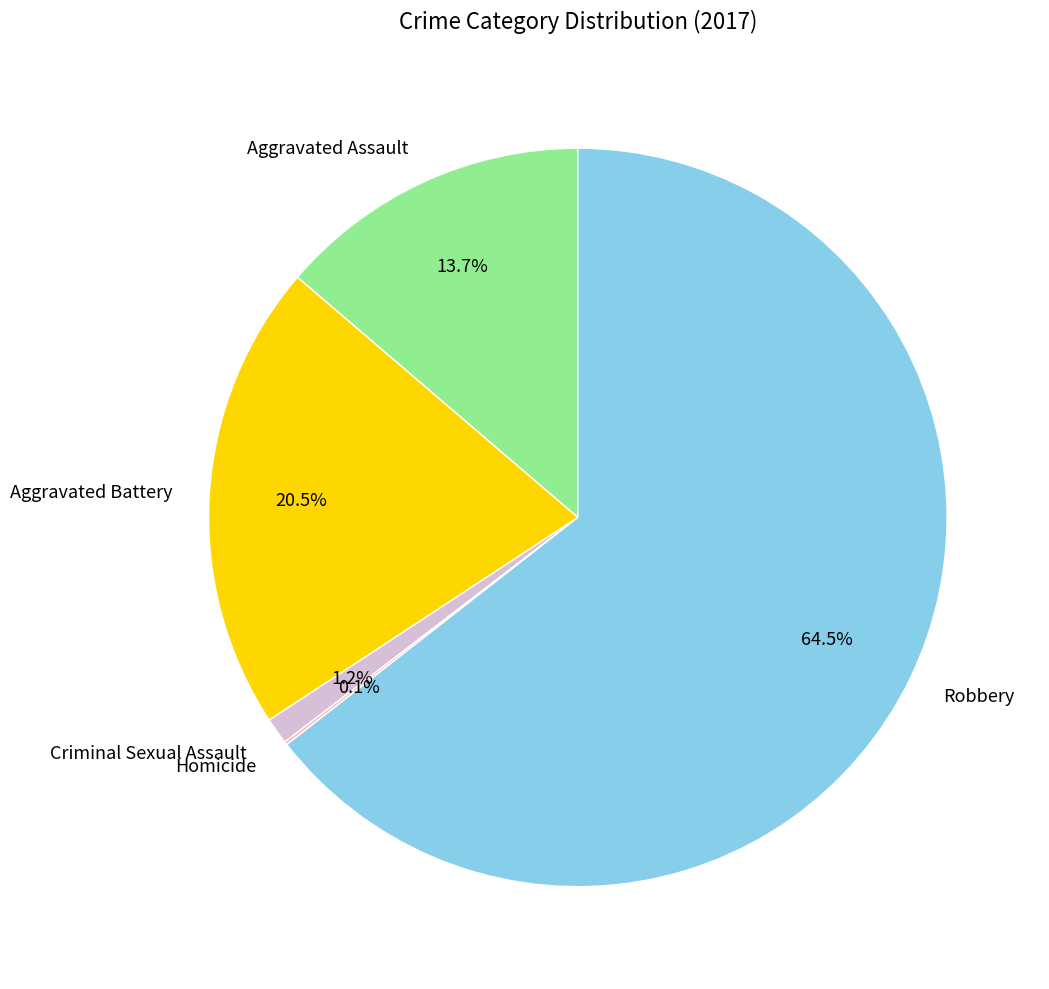

To the nearest percent, what is the difference between the largest and smallest slice percentages?

64%